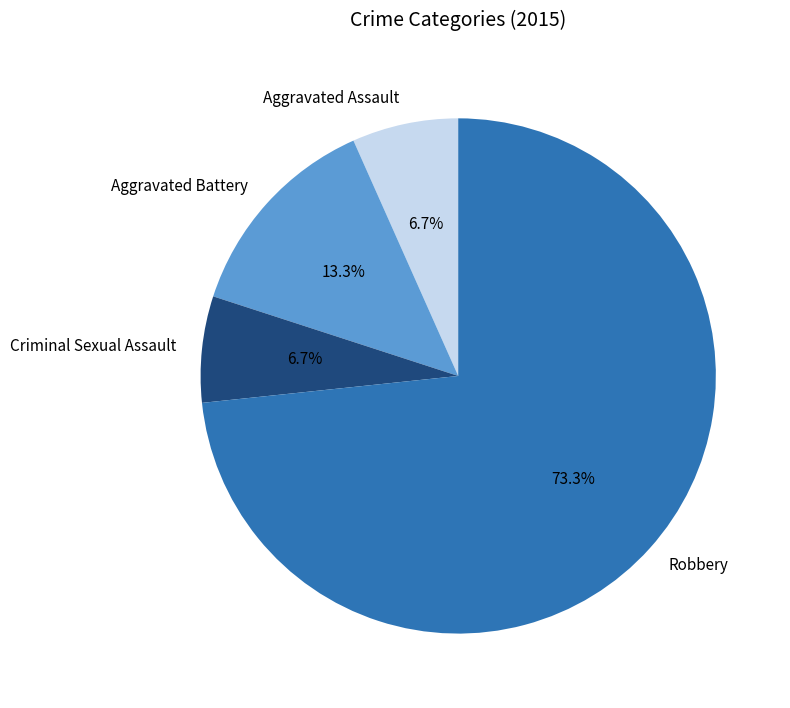

What percentage is NOT represented by Criminal Sexual Assault?

93.3%